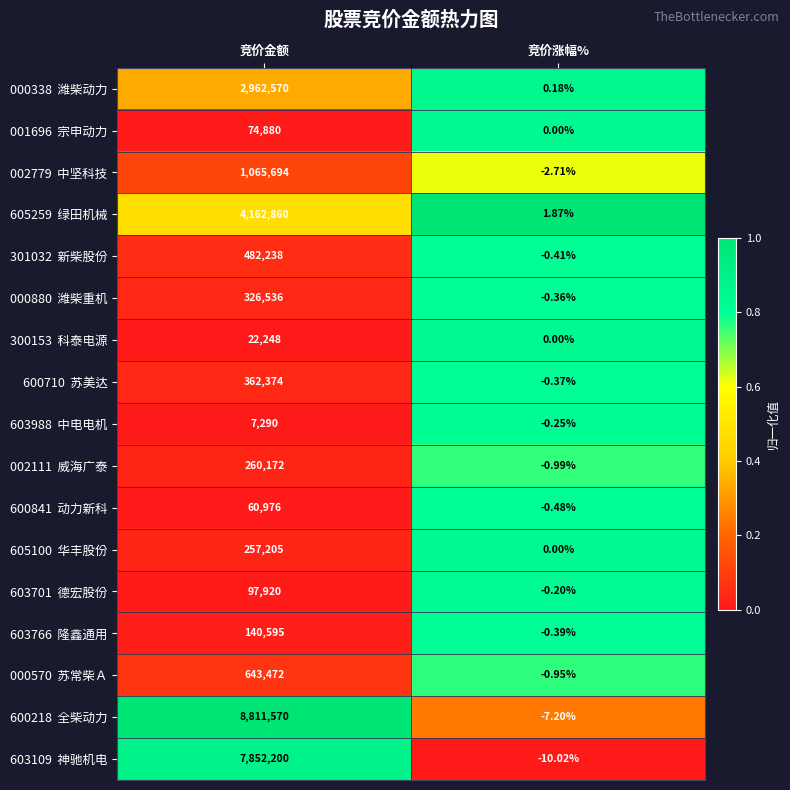

Which label corresponds to the largest value in the chart?

竞价金额